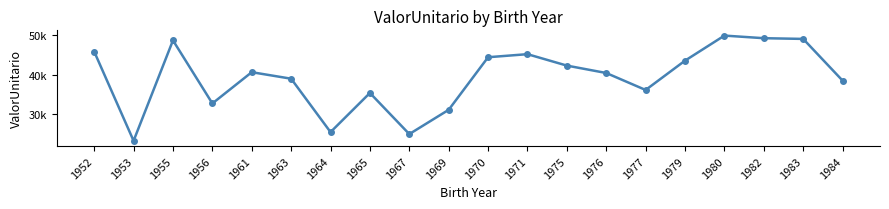

Approximately how many times larger is the value at 1977 compared to 1984?

0.9